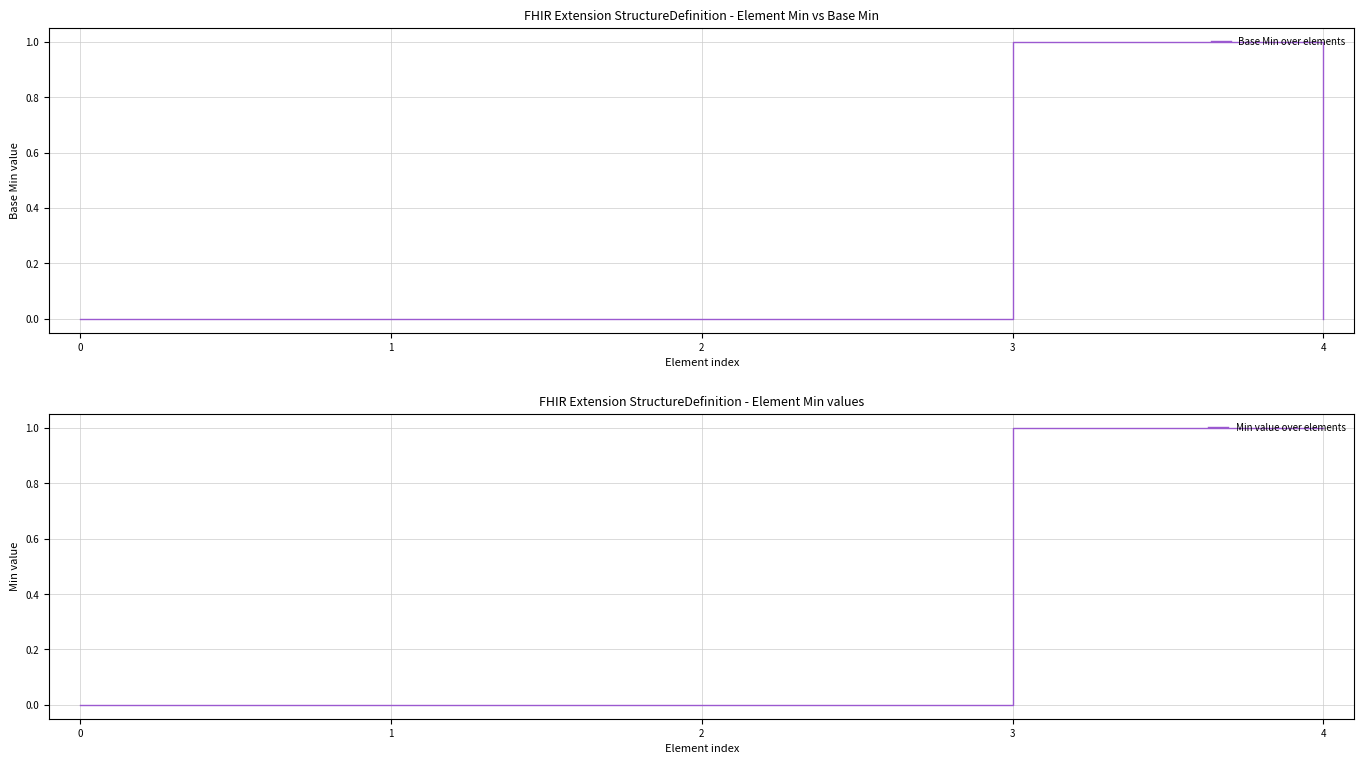

True or false: Min value over elements and Base Min over elements cross at least once.

False